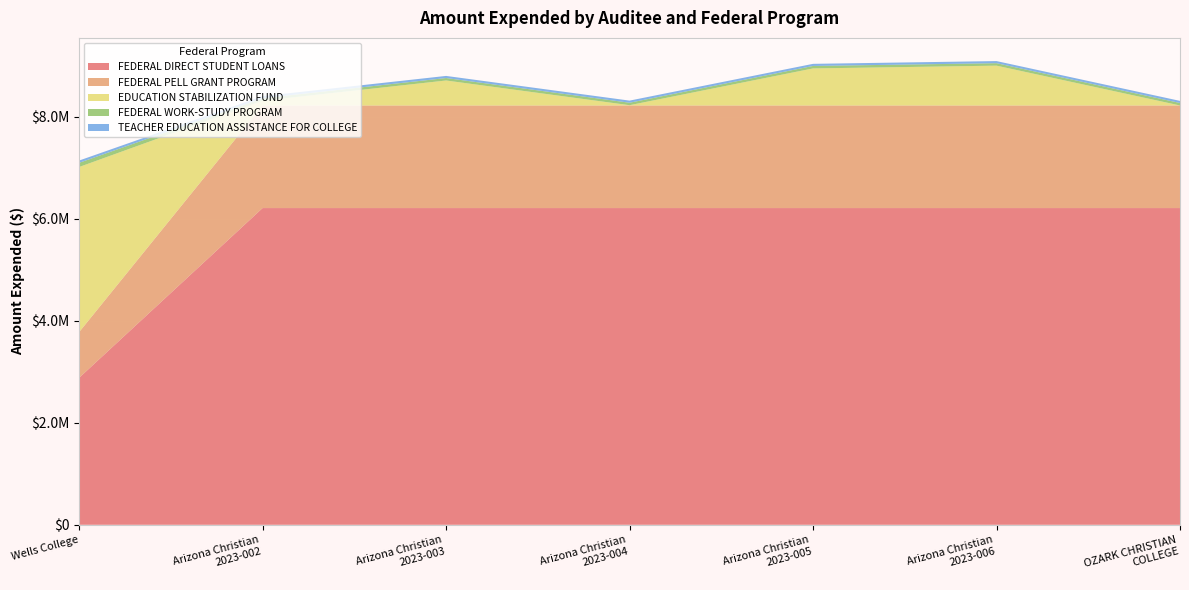

Reading left to right, transcribe all the data shown in this chart.

FEDERAL DIRECT STUDENT LOANS: 2879939	6206351	6206351	6206351	6206351	6206351	6206351
FEDERAL PELL GRANT PROGRAM: 896122	2010632	2010632	2010632	2010632	2010632	2010632
EDUCATION STABILIZATION FUND: 3235073	93141	489347	5312	725932	780103	0
FEDERAL WORK-STUDY PROGRAM: 81633	48171	48171	48171	48171	48171	48171
TEACHER EDUCATION ASSISTANCE FOR COLLEGE: 44792	41537	41537	41537	41537	41537	41537